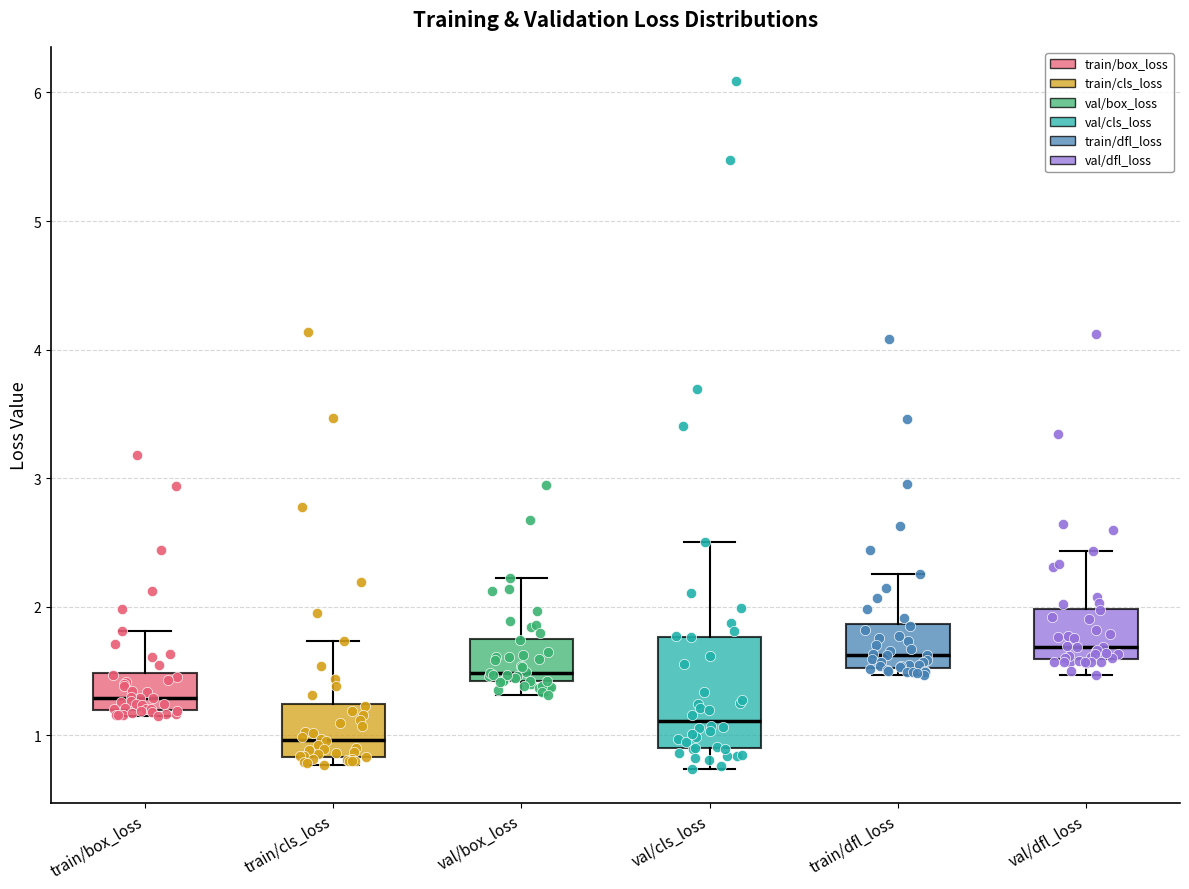

Reading left to right, read every box against the y-axis: the position of its median line, the range the box covers, and the ends of its whiskers. The values are not printed on the chart, so give them approximately, as read against the axis.

train/box_loss: median 1.3, box 1.2 to 1.5, whiskers 1.1 to 1.8
train/cls_loss: median 1.0, box 0.8 to 1.2, whiskers 0.8 (just below the box's lower edge) to 1.7
val/box_loss: median 1.5, box 1.4 to 1.8, whiskers 1.3 to 2.2
val/cls_loss: median 1.1, box 0.9 to 1.8, whiskers 0.7 to 2.5
train/dfl_loss: median 1.6, box 1.5 to 1.9, whiskers 1.5 (just below the box's lower edge) to 2.3
val/dfl_loss: median 1.7, box 1.6 to 2.0, whiskers 1.5 to 2.4